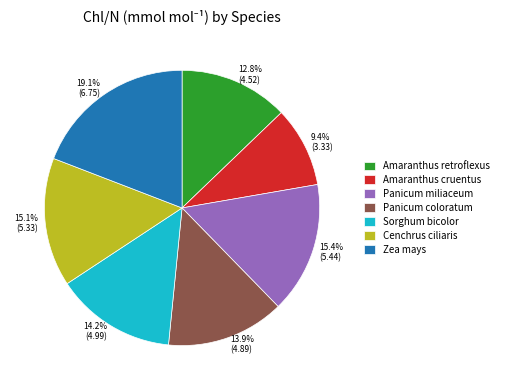

Approximately how many times larger is the value at 14.2% (4.99) compared to 19.1% (6.75)?

0.7